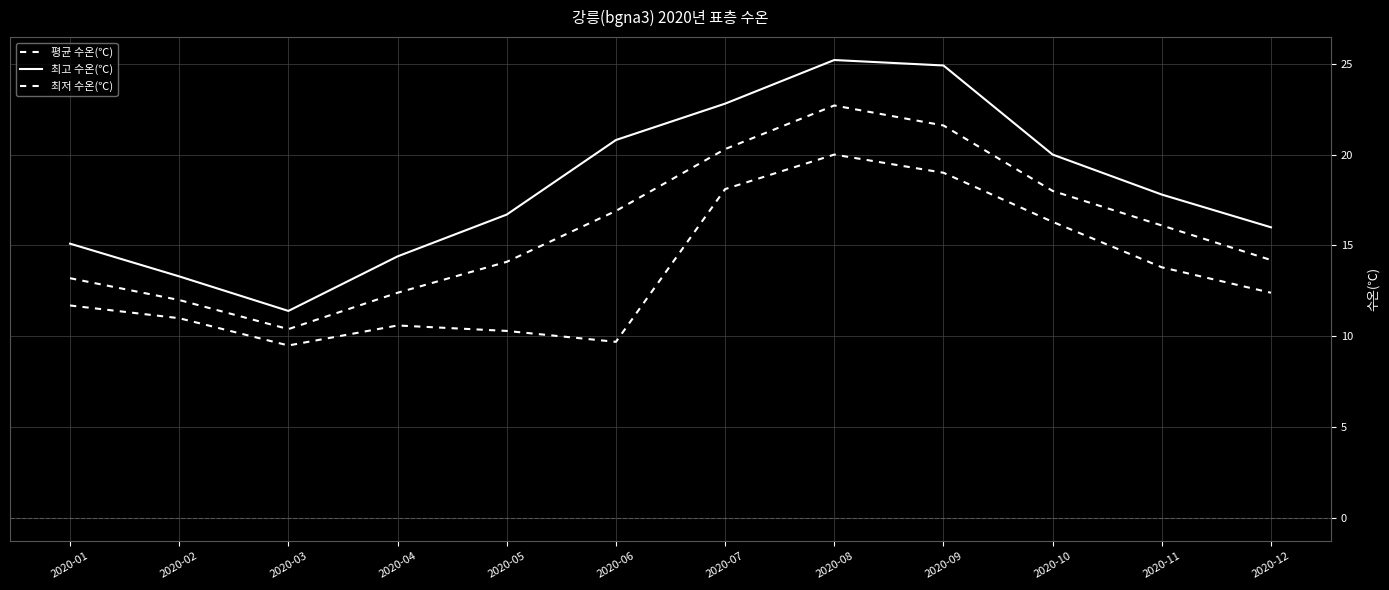

Read the 최고 수온(℃) value at 2020-07.

22.8